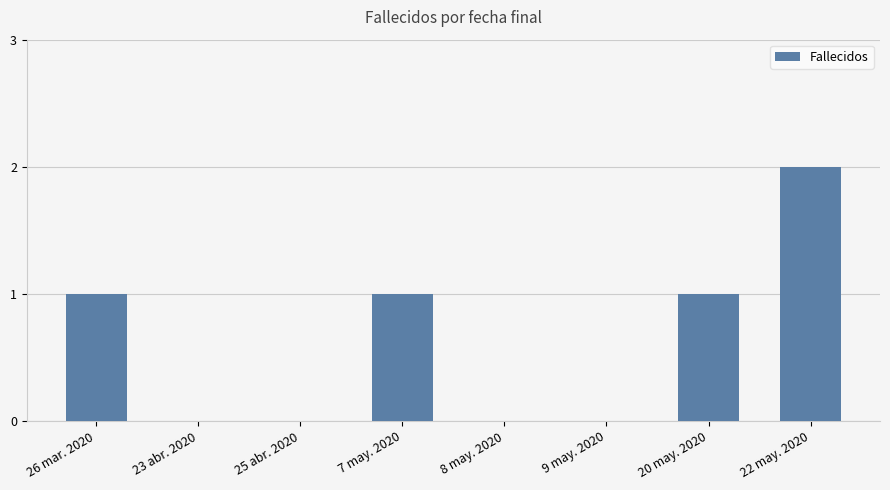

Is it true that the value at 8 may. 2020 is 0?

True